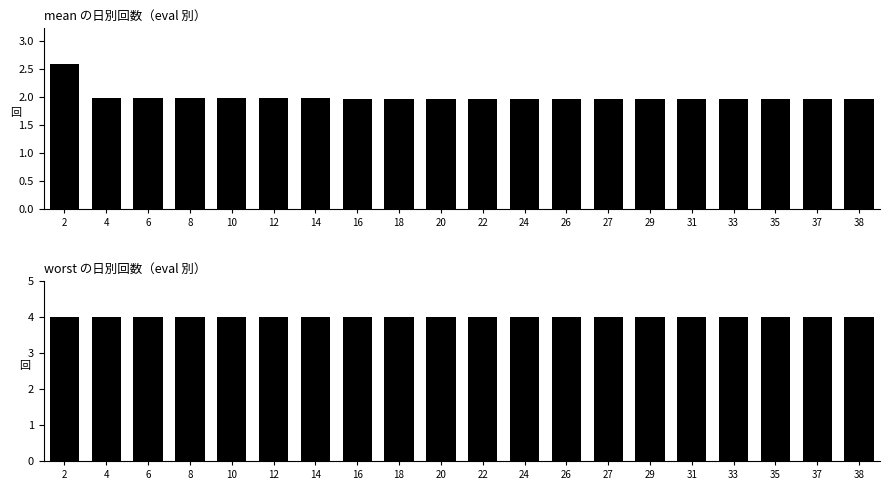

List the series in order of their overall mean, lowest first.

mean, worst